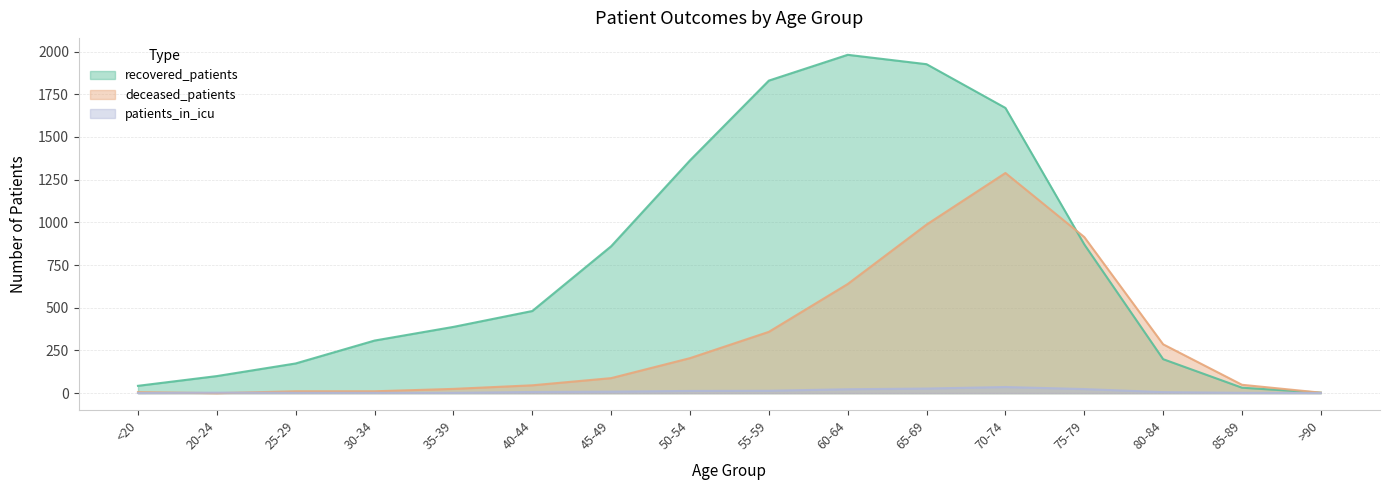

Between 30-34 and >90, which series saw the biggest shift?

recovered_patients